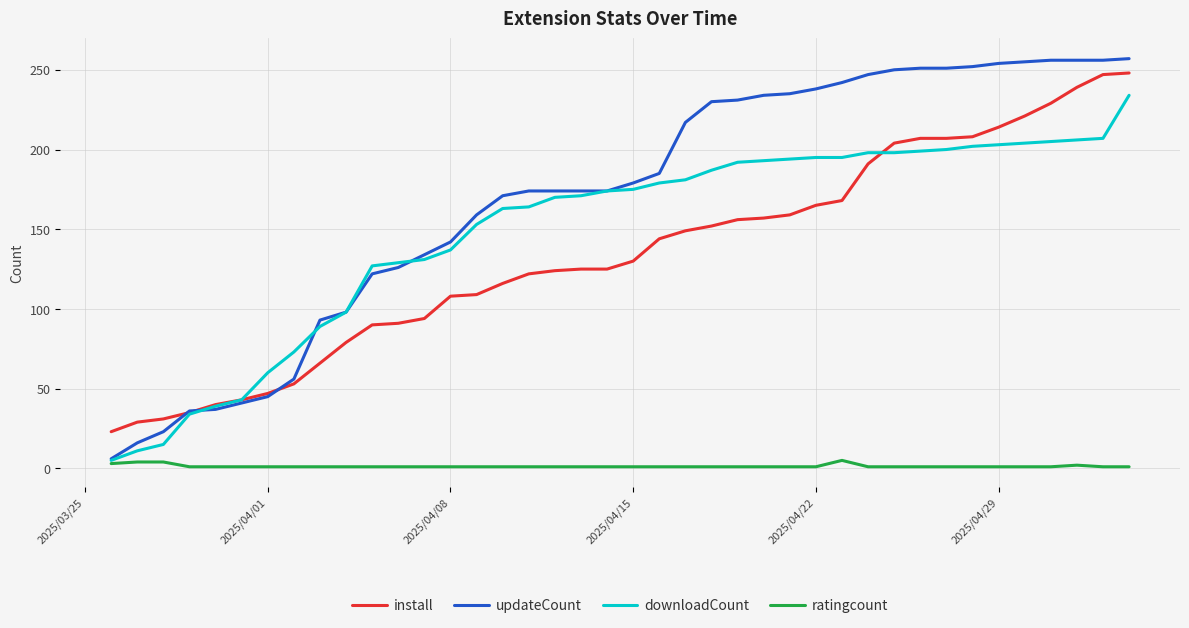

What is the maximum value shown in the chart?

257